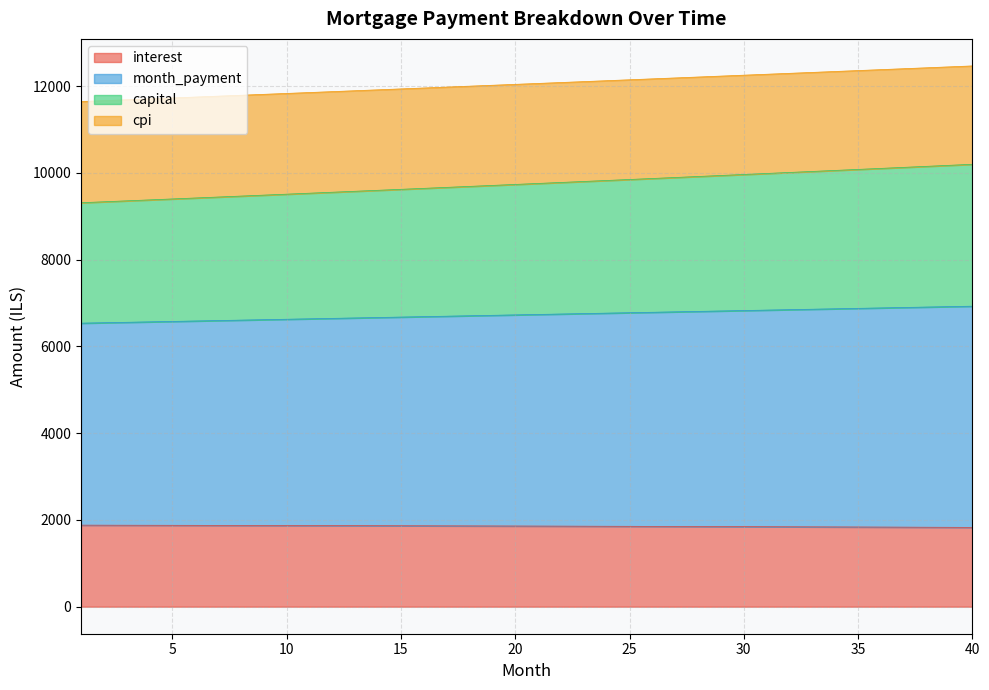

Does the chart display data point markers on the line(s)?

No